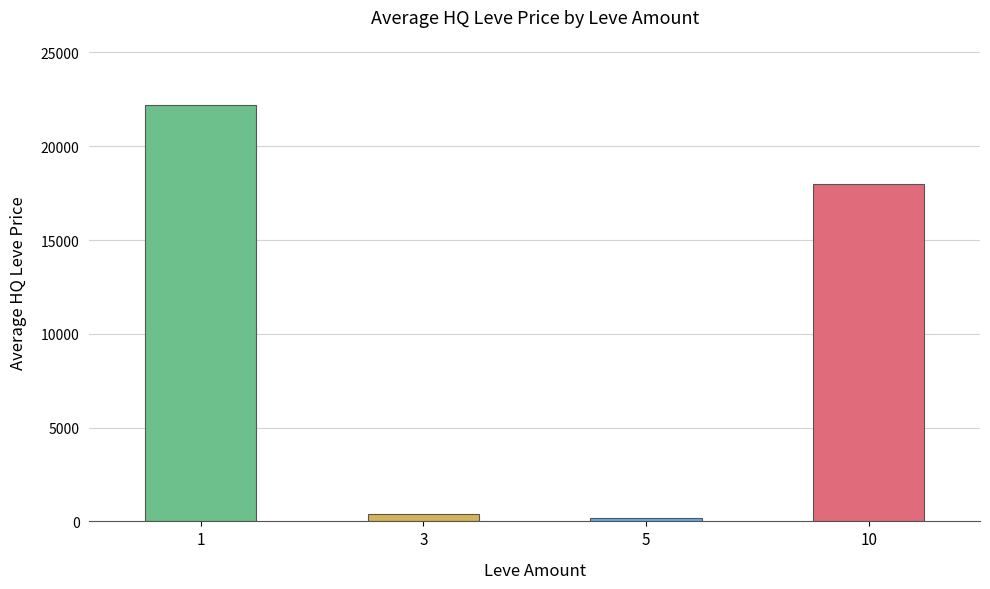

What is the sum of all values?

40806.7